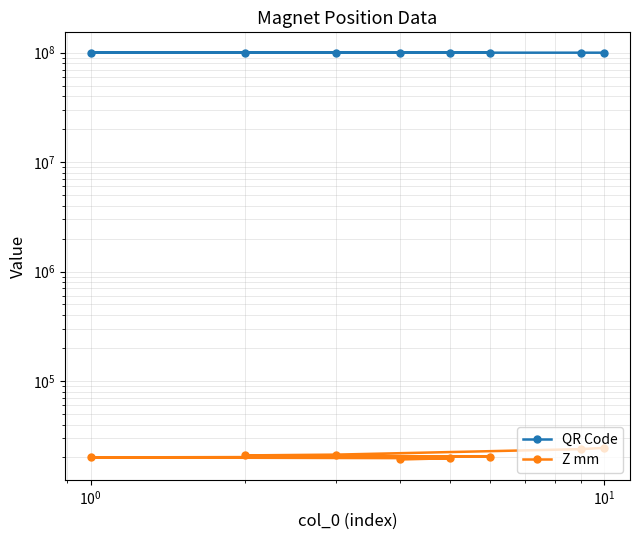

What is the difference between the maximum and second lowest values in the Z mm series?

4786.9